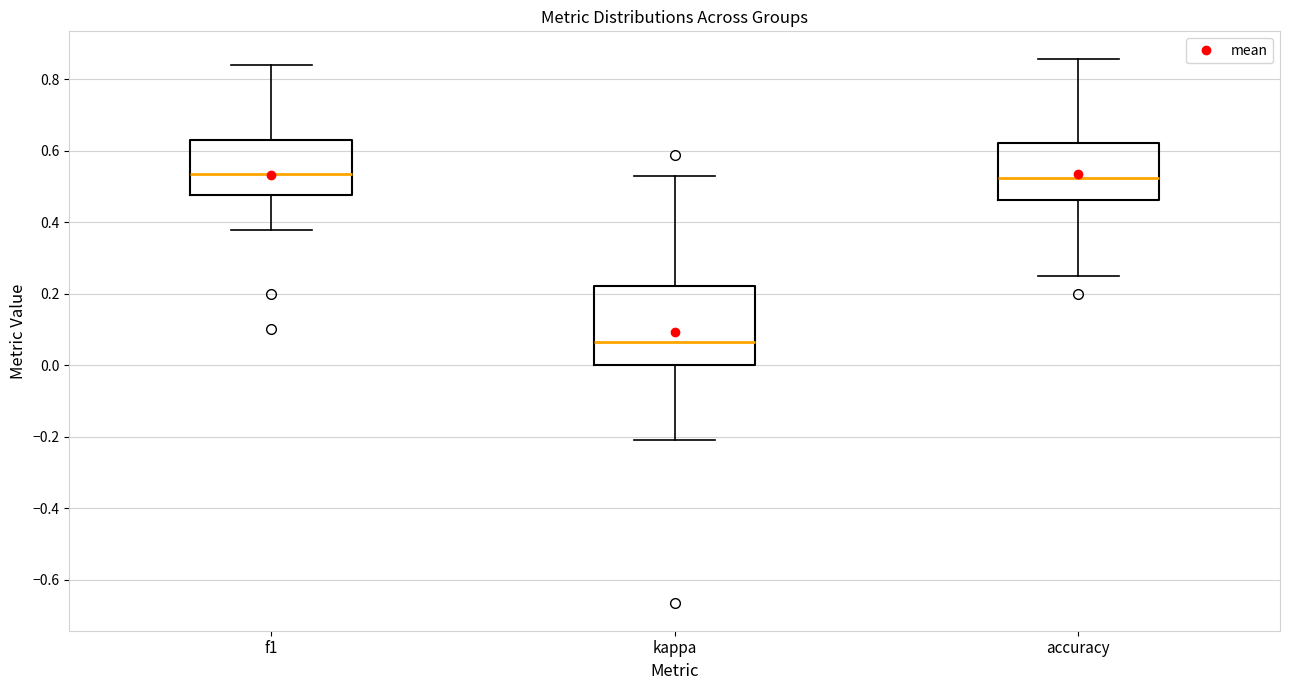

Where is the upper edge of the box for f1 on the y-axis? The values are not printed on the chart, so give them approximately, as read against the axis.

0.62